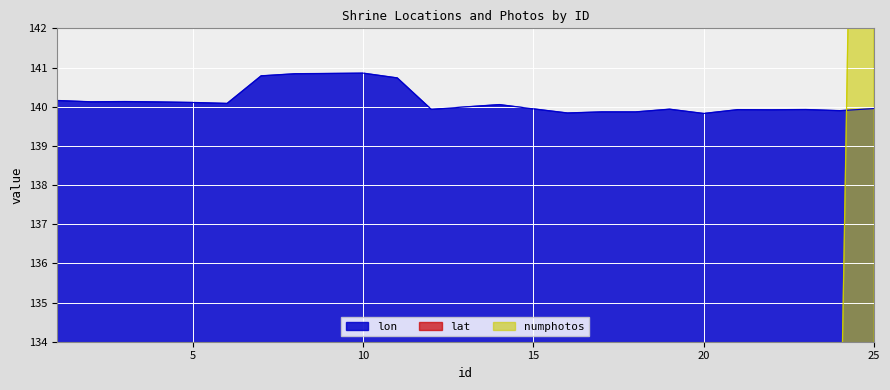

The value of numphotos at 3 is 130.0. True or false?

True